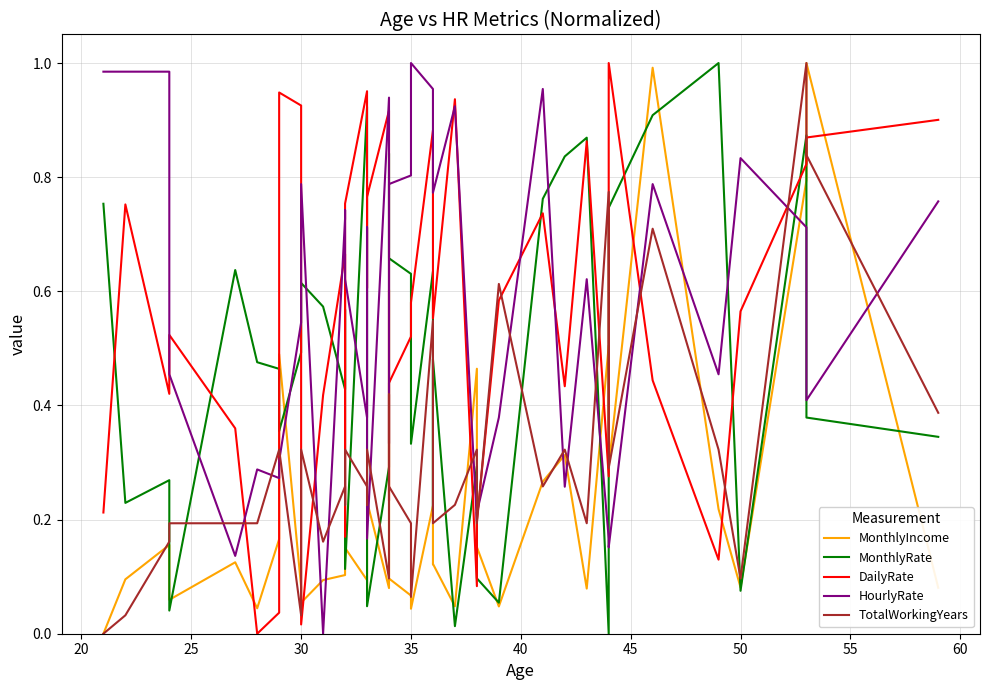

Rank the series by their maximum value, from lowest to highest.

MonthlyIncome, MonthlyRate, DailyRate, HourlyRate, TotalWorkingYears